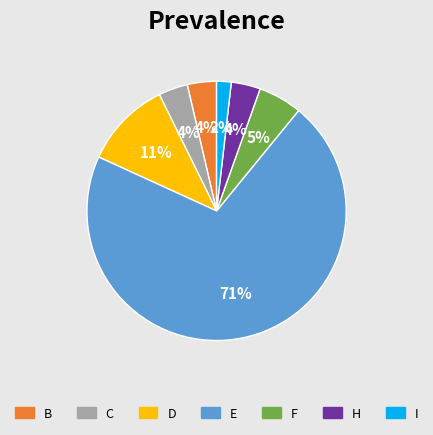

Is there any slice that represents more than half of the pie?

Yes